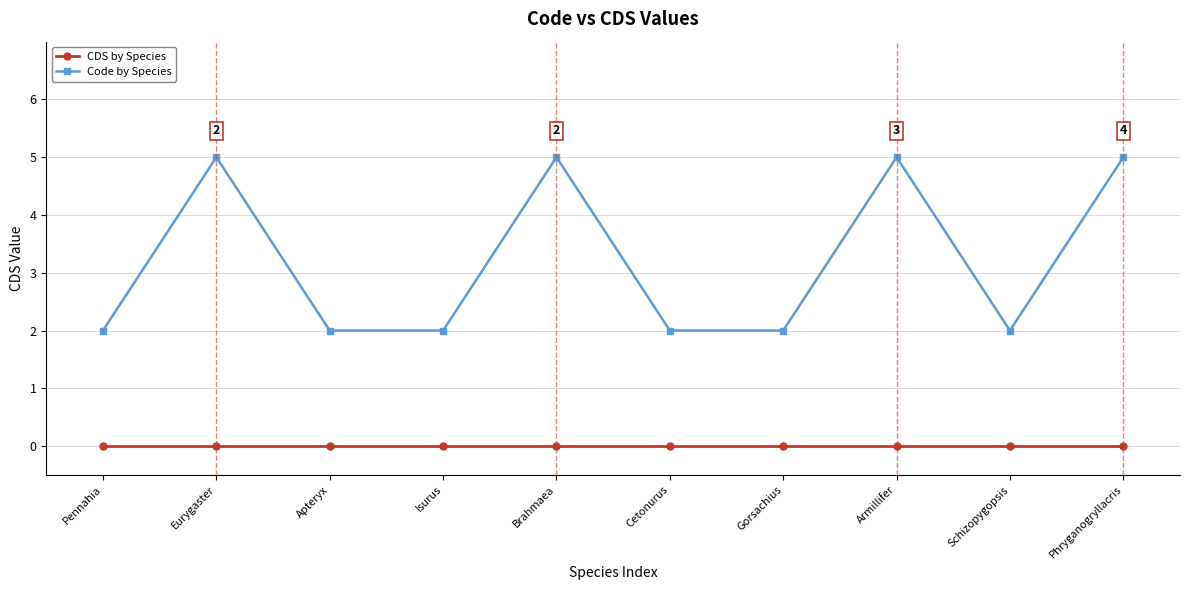

What is the difference between the maximum and minimum values in the Code by Species series?

3